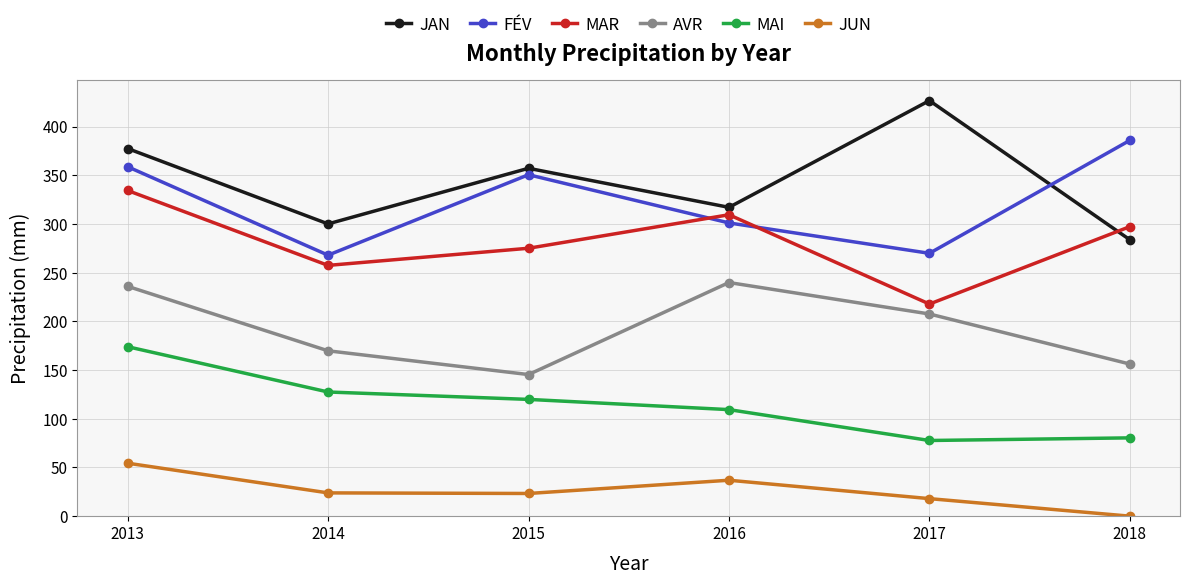

Which series has the largest total across all categories?

JAN